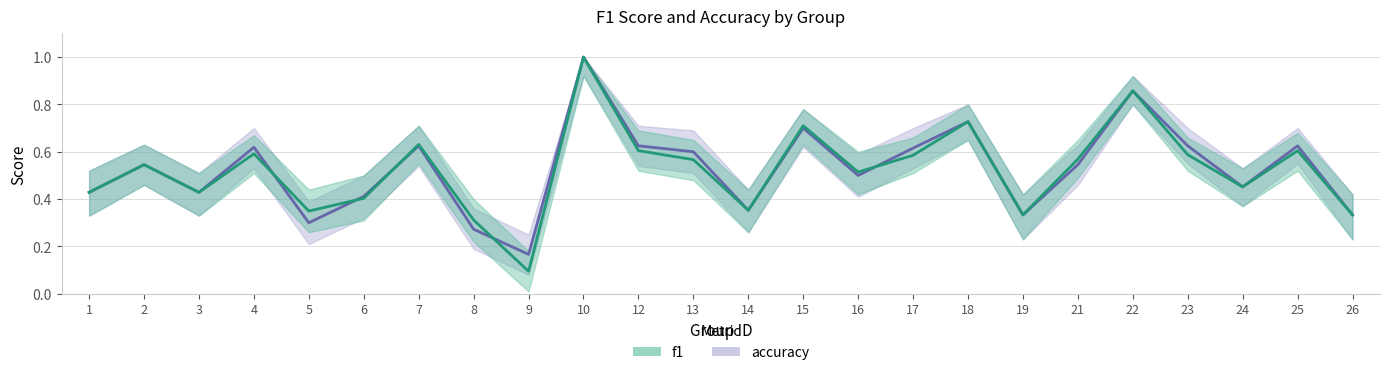

Reading left to right, transcribe all the data shown in this chart.

f1: 0.4	0.5	0.4	0.6	0.3	0.4	0.6	0.3	0.1	1.0	0.6	0.6	0.4	0.7	0.5	0.6	0.7	0.3	0.6	0.9	0.6	0.5	0.6	0.3
accuracy: 0.4	0.5	0.4	0.6	0.3	0.4	0.6	0.3	0.2	1.0	0.6	0.6	0.4	0.7	0.5	0.6	0.7	0.3	0.5	0.9	0.6	0.5	0.6	0.3